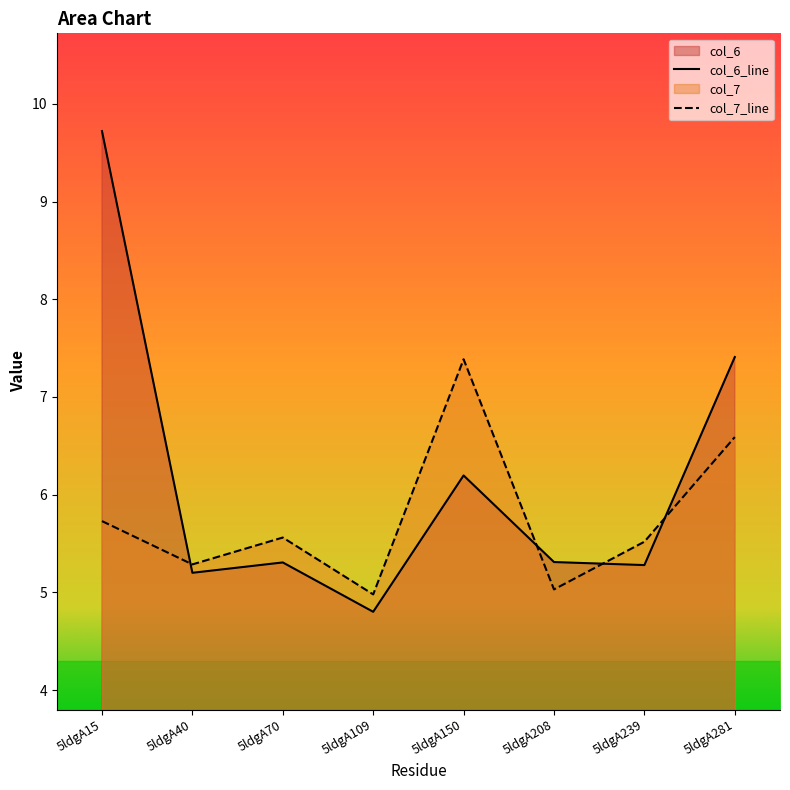

Between which two adjacent categories do col_7 and col_6 first intersect?

5ldgA15 and 5ldgA40